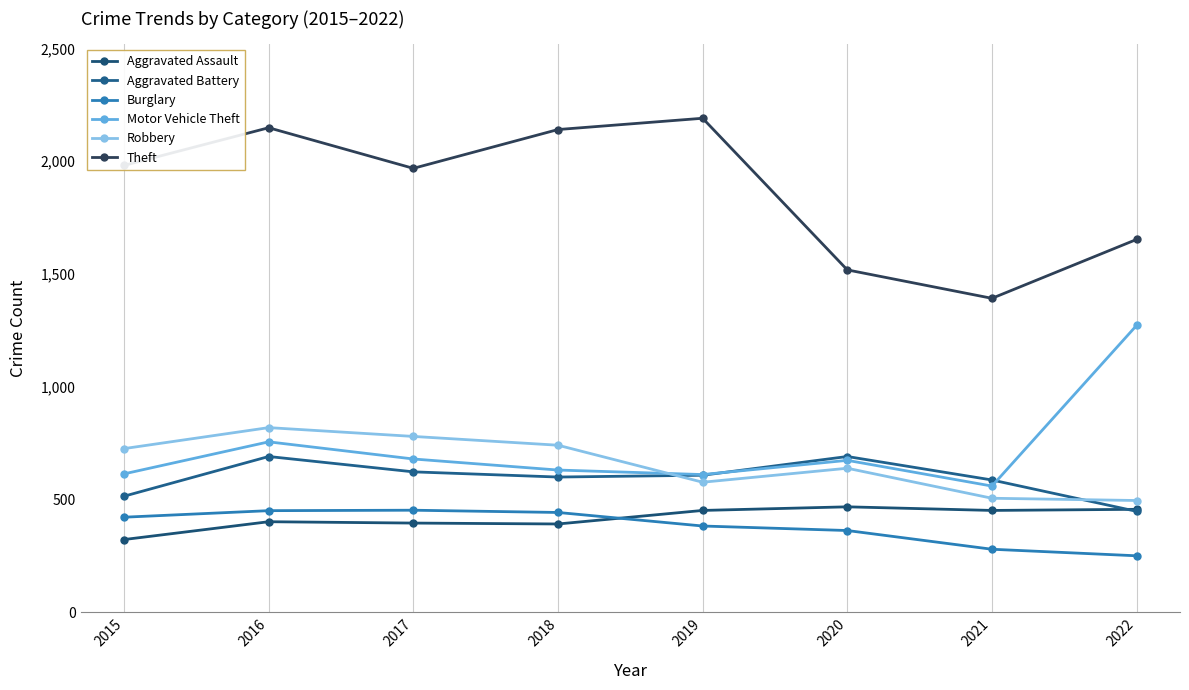

What is the difference between the second highest and minimum values in the Burglary series?

200